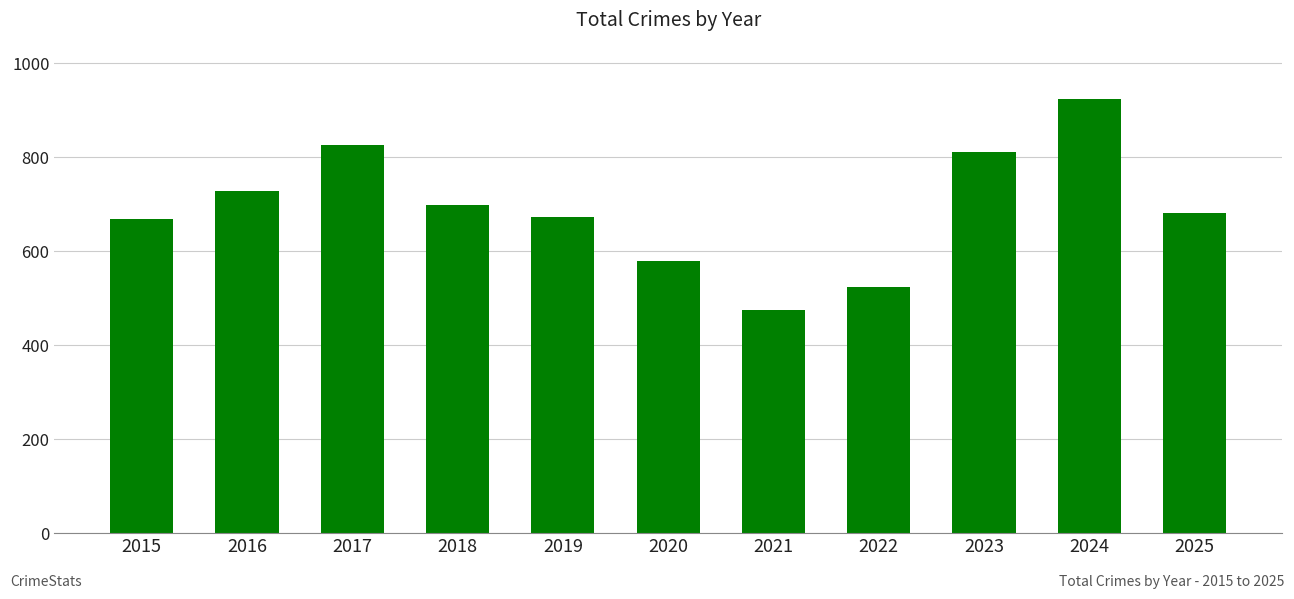

Which category has the lowest value across all series?

2021